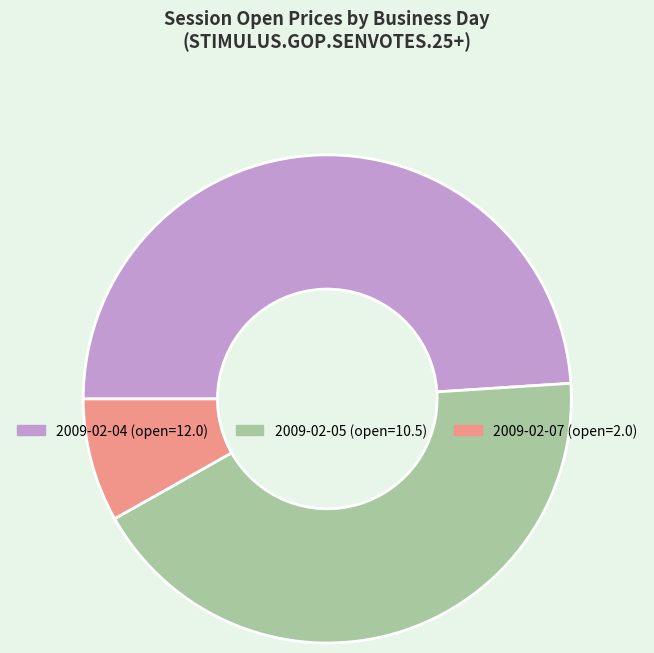

Does any single category account for the majority?

No